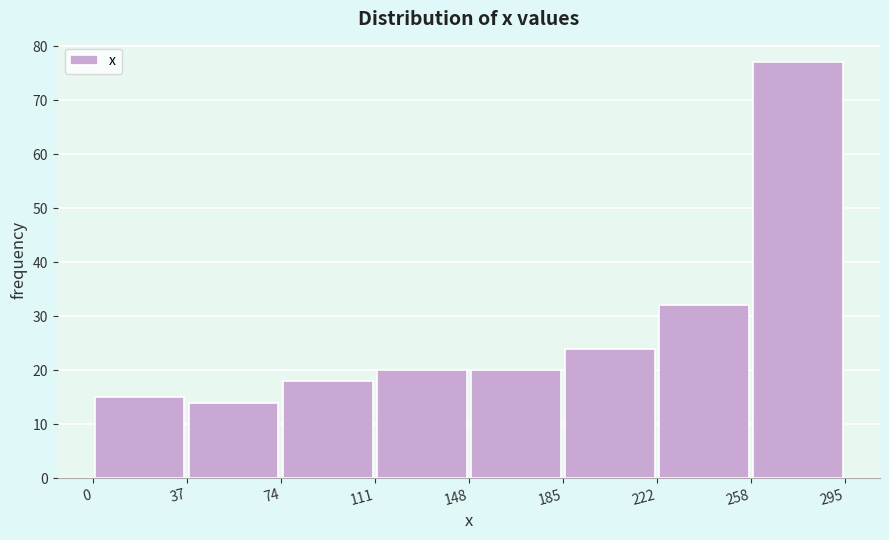

What is the height of the bar covering 222 to 258 on the x-axis? The values are not printed on the chart, so give them approximately, as read against the axis.

32